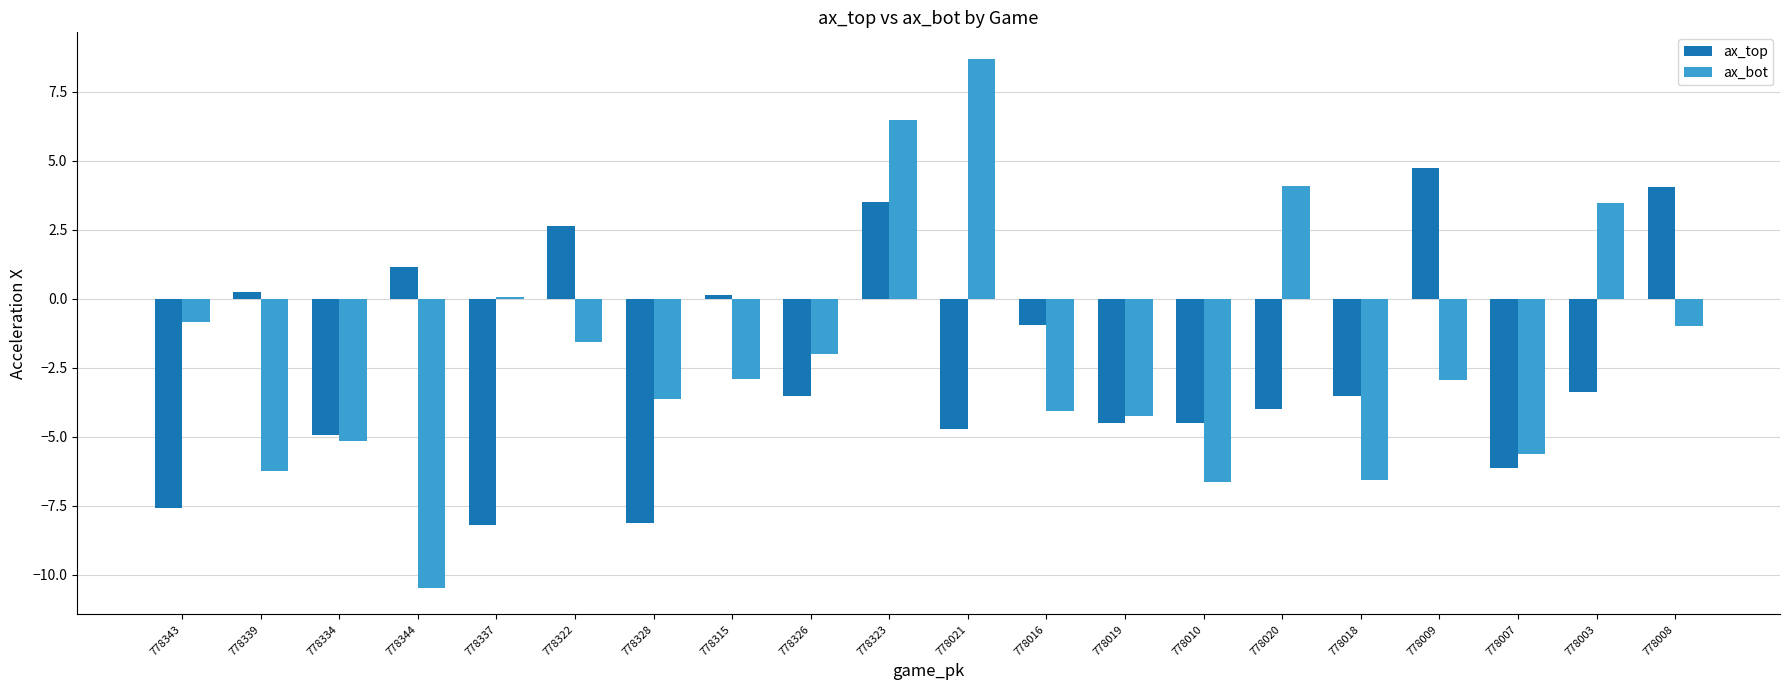

The ax_top series shows 0.2 at 778339. True or false?

True